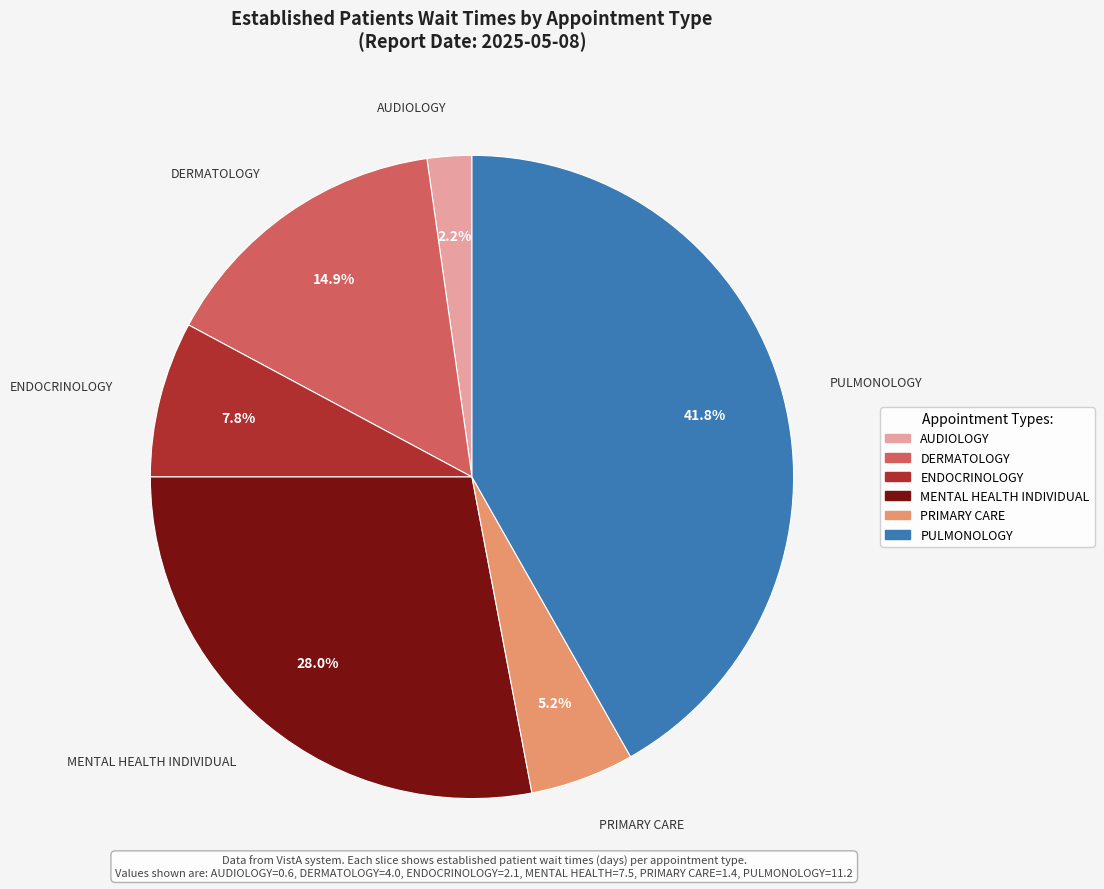

Rank the categories by value from highest to lowest.

PULMONOLOGY, MENTAL HEALTH INDIVIDUAL, DERMATOLOGY, ENDOCRINOLOGY, PRIMARY CARE, AUDIOLOGY